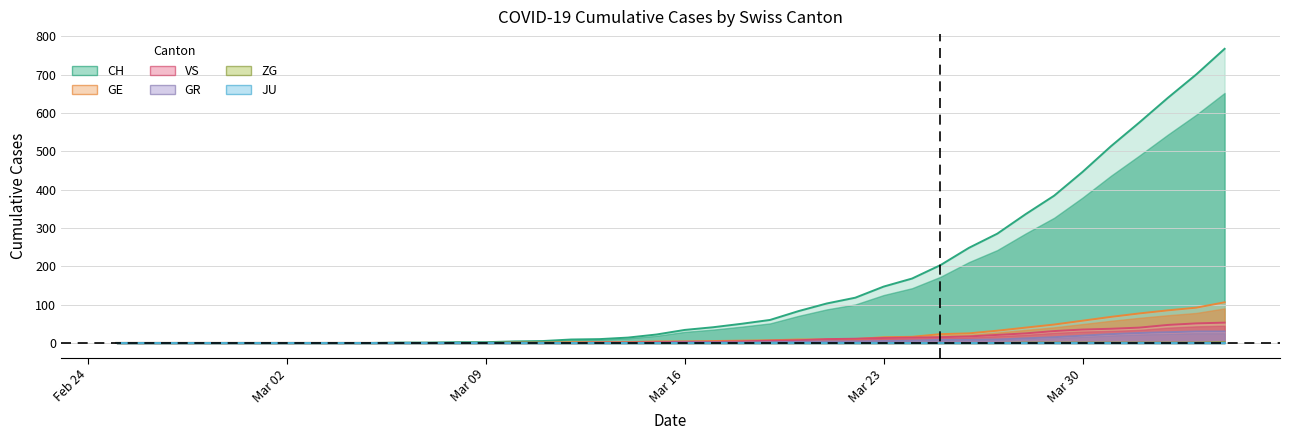

What is the difference between the CH values at 2020-03-10 and 2020-02-27?

4